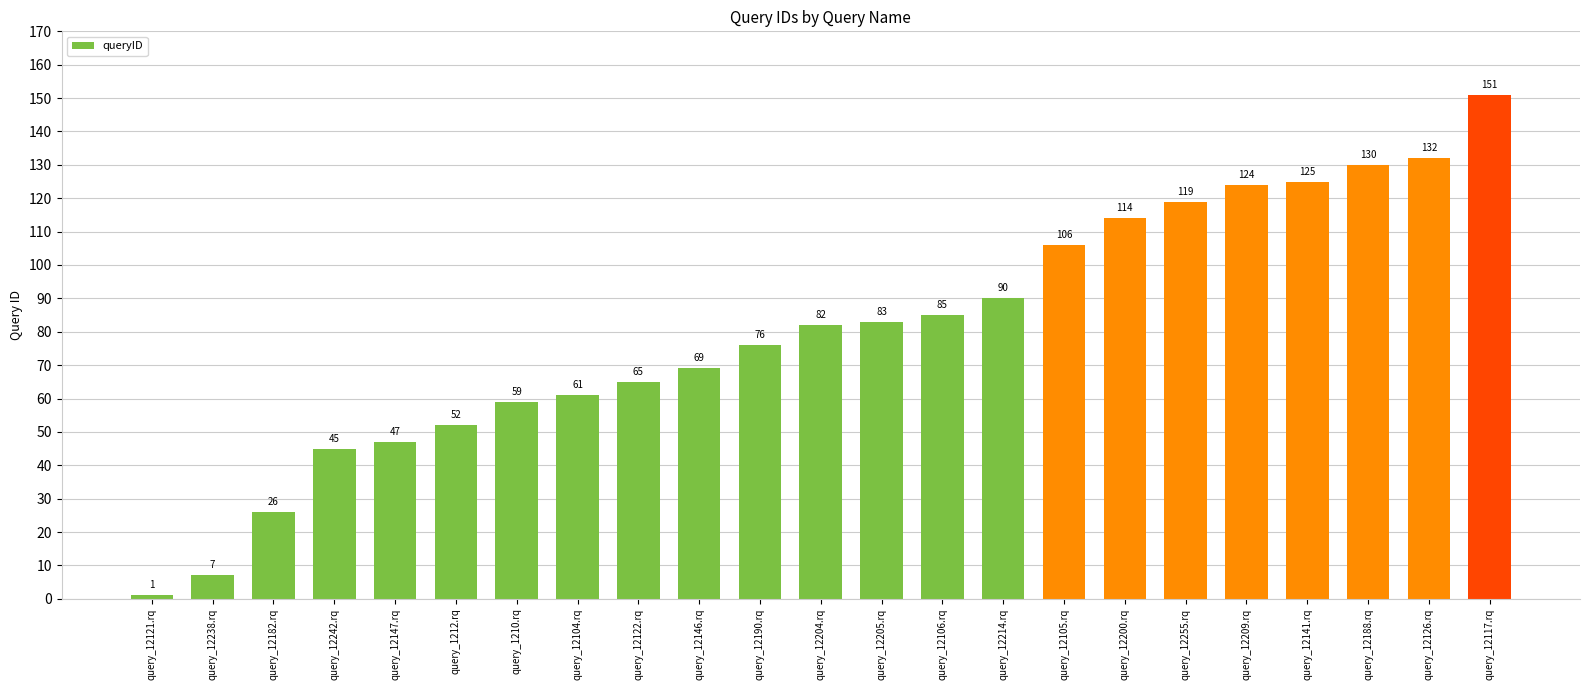

What is the sum of all values?

1849